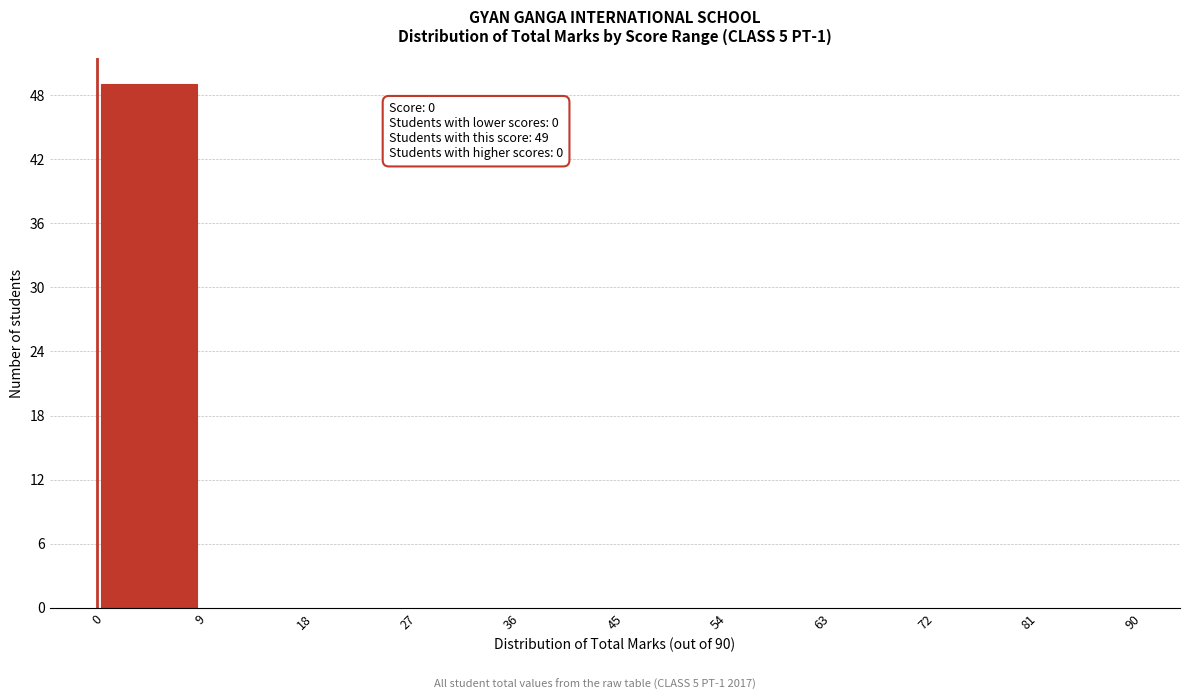

Over which range of the x-axis is the bar tallest?

0 to 9